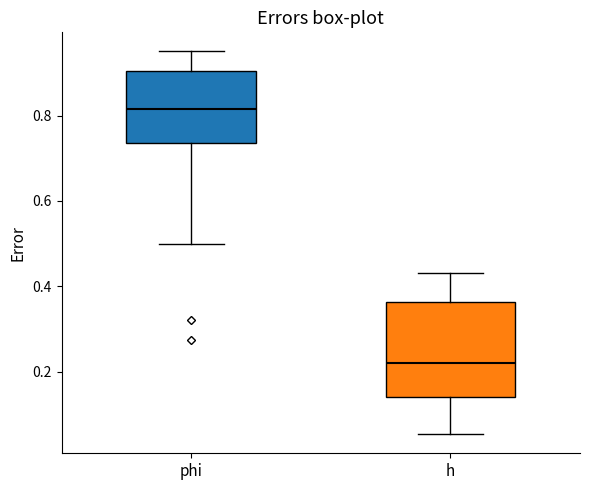

Which box has the highest median line?

phi